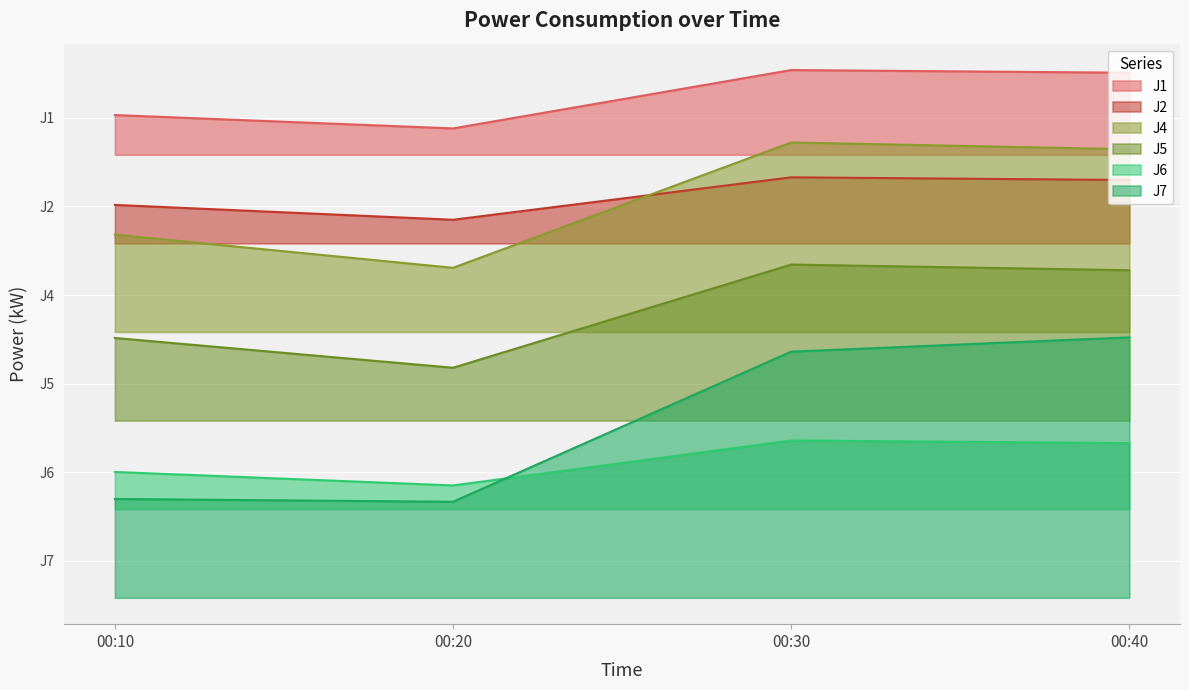

The value of J6 at 00:30 is 21.3. True or false?

True